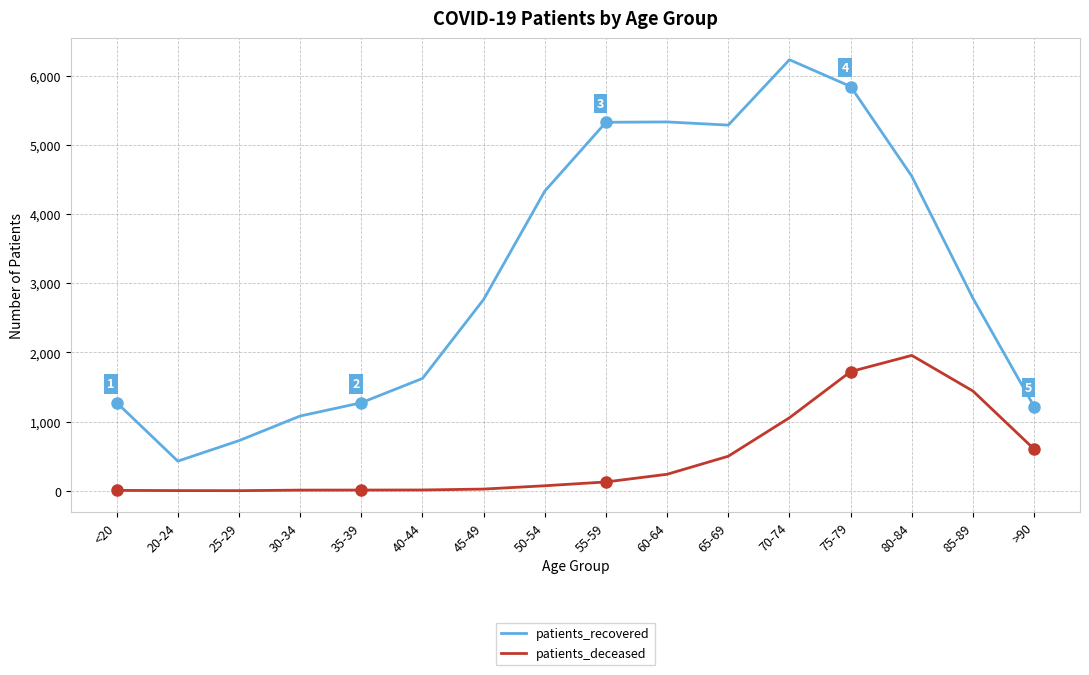

Count the number of categories in the chart.

16